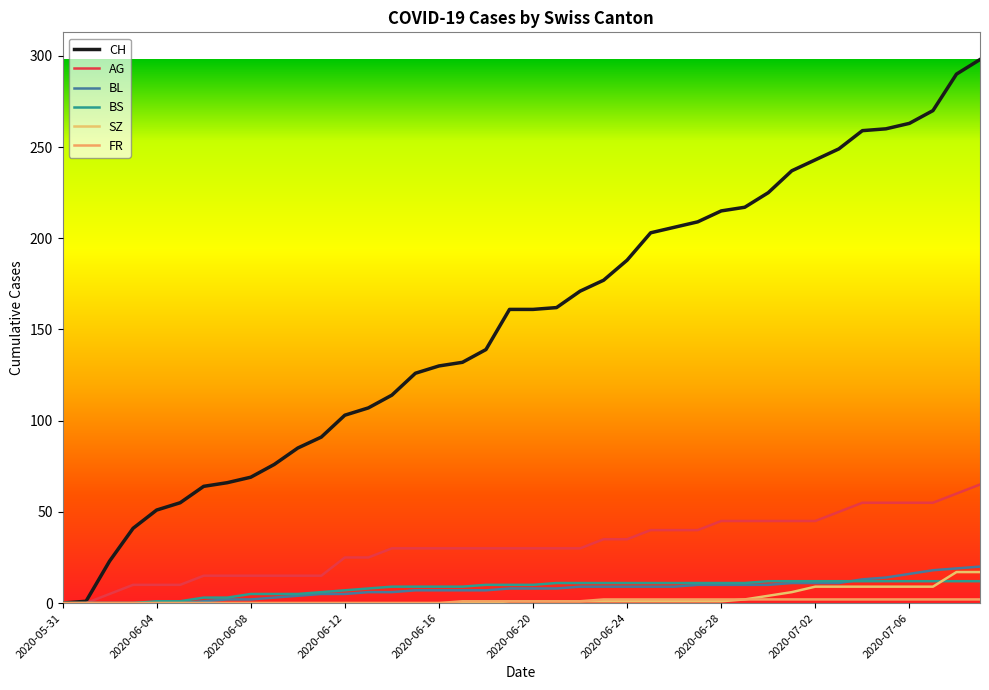

How many lines are shown in the chart?

6